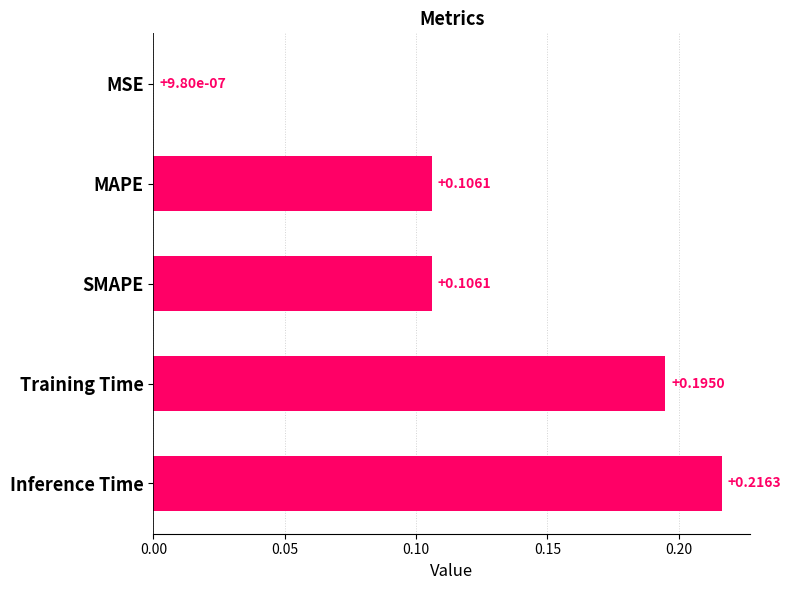

At which category does the chart reach its peak across all series?

Inference Time